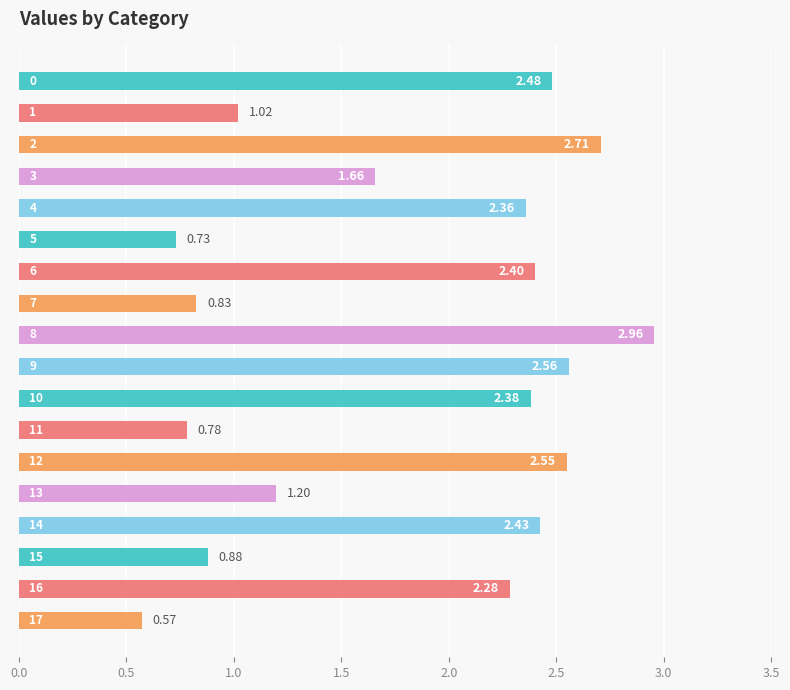

What is the average value?

1.8